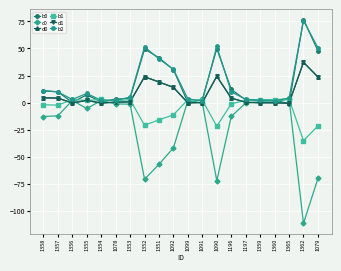

Reading left to right, what are all the values shown in this chart?

b0: 1358=10.8	1357=9.9	1356=0.2	1355=7.1	1354=0.7	1078=3.1	1353=3.9	1352=49.5	1351=41.4	1092=30.4	1099=-0.0	1091=2.9	1090=49.9	1196=12.1	1197=2.4	1359=1.8	1360=2.4	1365=-1.3	1362=76.8	1079=47.9
c0: 1358=-12.9	1357=-12.3	1356=1.9	1355=-5.5	1354=1.8	1078=-1.3	1353=-1.5	1352=-71.0	1351=-57.2	1092=-41.9	1099=1.9	1091=-0.4	1090=-72.4	1196=-12.9	1197=-0.5	1359=0.8	1360=0.5	1365=3.3	1362=-111.8	1079=-70.2
d0: 1358=4.3	1357=4.1	1356=-0.4	1355=2.0	1354=-0.5	1078=0.3	1353=0.6	1352=23.8	1351=19.0	1092=14.0	1099=-0.3	1091=0.0	1090=24.3	1196=4.1	1197=0.2	1359=-0.2	1360=-0.2	1365=-0.6	1362=37.2	1079=23.6
b1: 1358=-2.1	1357=-2.4	1356=2.7	1355=1.9	1354=2.8	1078=1.6	1353=2.7	1352=-21.0	1351=-16.1	1092=-11.4	1099=2.7	1091=2.2	1090=-22.0	1196=-1.4	1197=2.1	1359=2.6	1360=2.7	1365=3.3	1362=-35.3	1079=-21.6
d1: 1358=4.3	1357=4.1	1356=-0.4	1355=2.0	1354=-0.5	1078=0.3	1353=0.6	1352=23.8	1351=19.0	1092=14.0	1099=-0.3	1091=0.0	1090=24.3	1196=4.1	1197=0.2	1359=-0.2	1360=-0.2	1365=-0.6	1362=37.2	1079=23.6
b2: 1358=11.1	1357=9.9	1356=2.8	1355=8.4	1354=2.0	1078=2.1	1353=4.9	1352=51.5	1351=40.4	1092=30.7	1099=3.3	1091=1.5	1090=51.9	1196=9.8	1197=3.1	1359=2.1	1360=1.7	1365=4.1	1362=75.8	1079=50.6